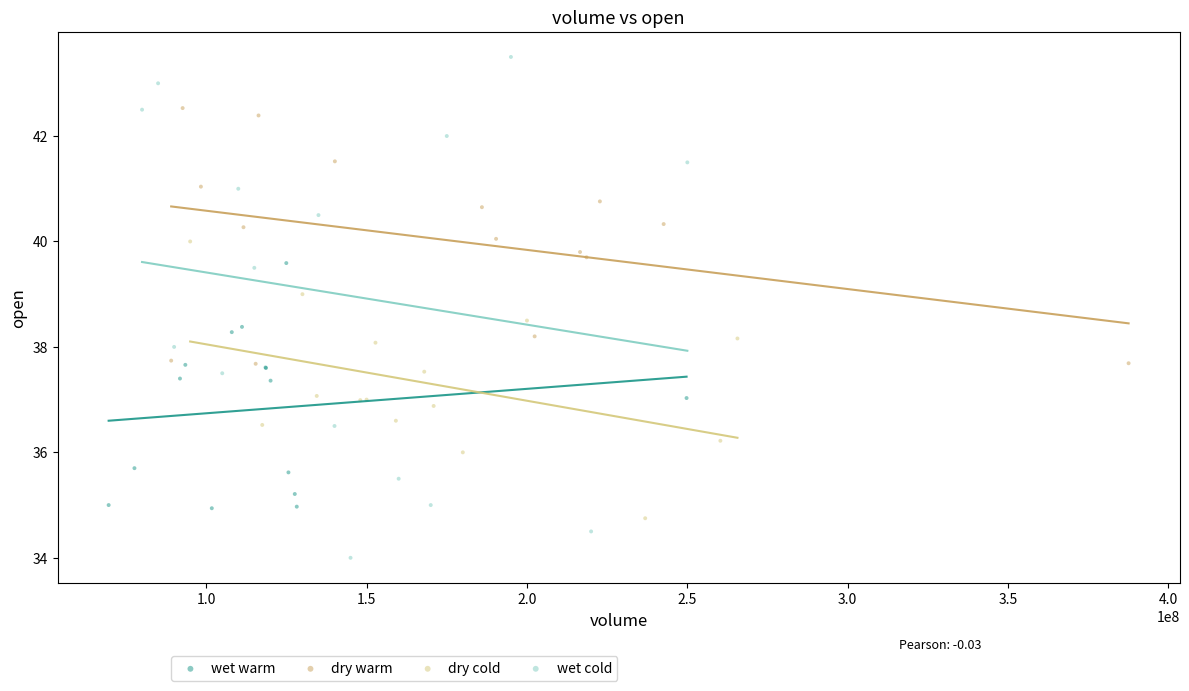

Which series contains the highest Y value?

wet cold